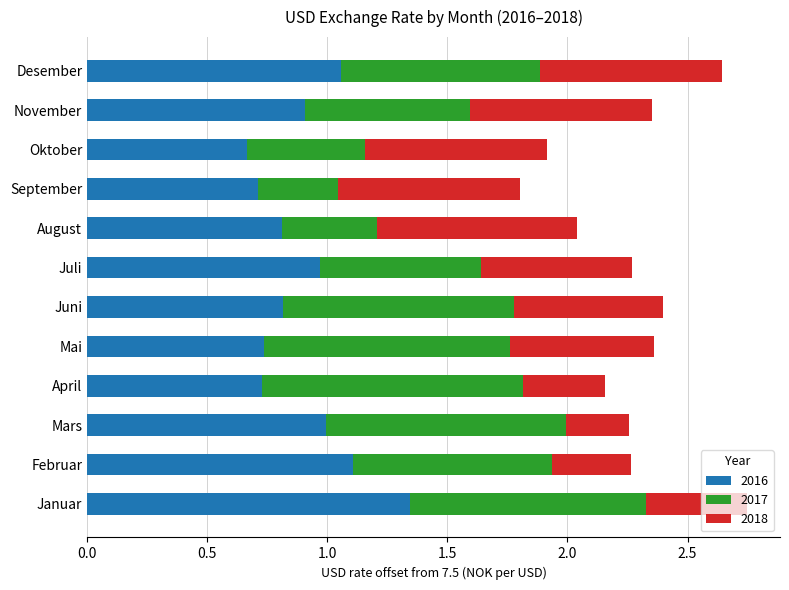

The 2016 series shows 1.8 at Desember. True or false?

False